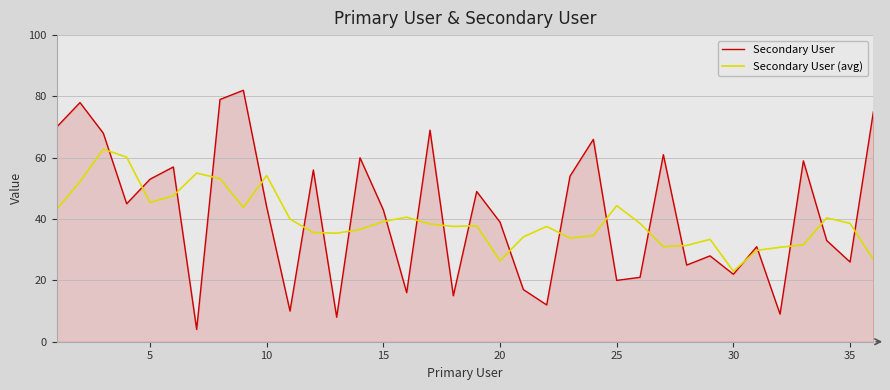

True or false: Secondary User and Secondary User (avg) intersect in this chart.

True